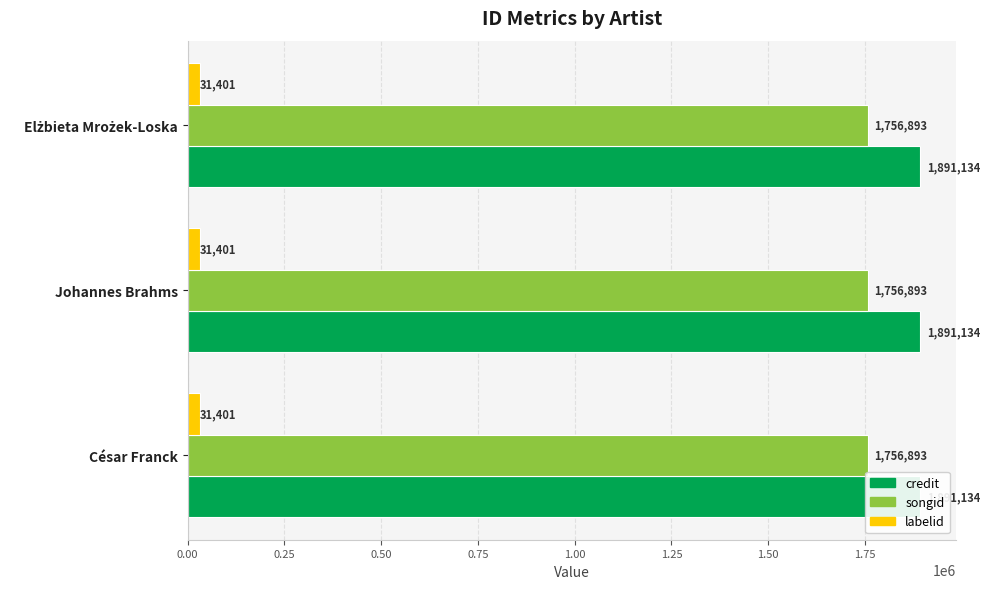

Read the labelid value at Johannes Brahms.

31401